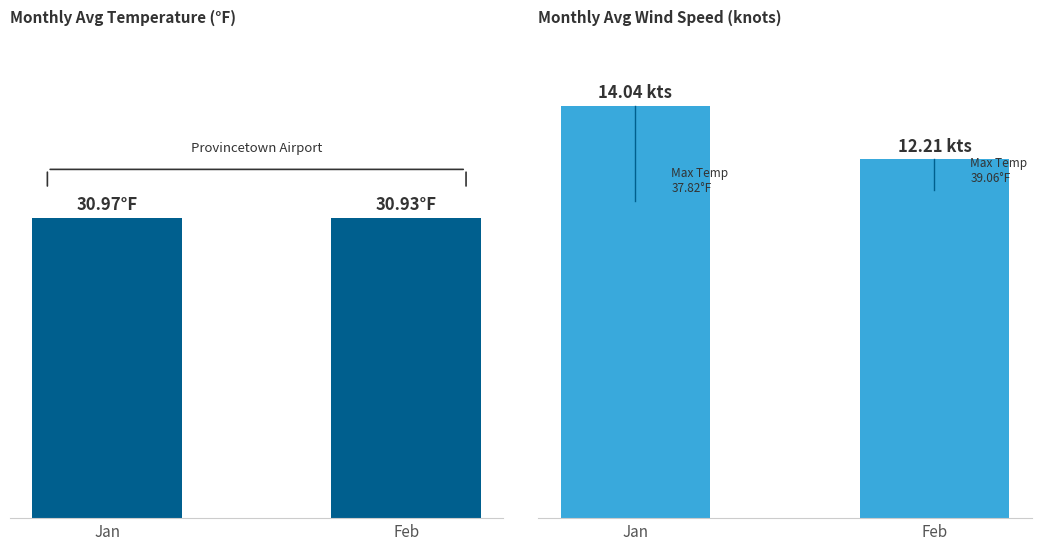

What is the maximum value shown in the chart?

31.0